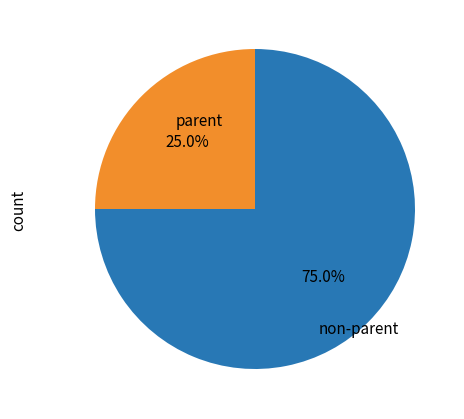

Does any single category account for the majority?

Yes